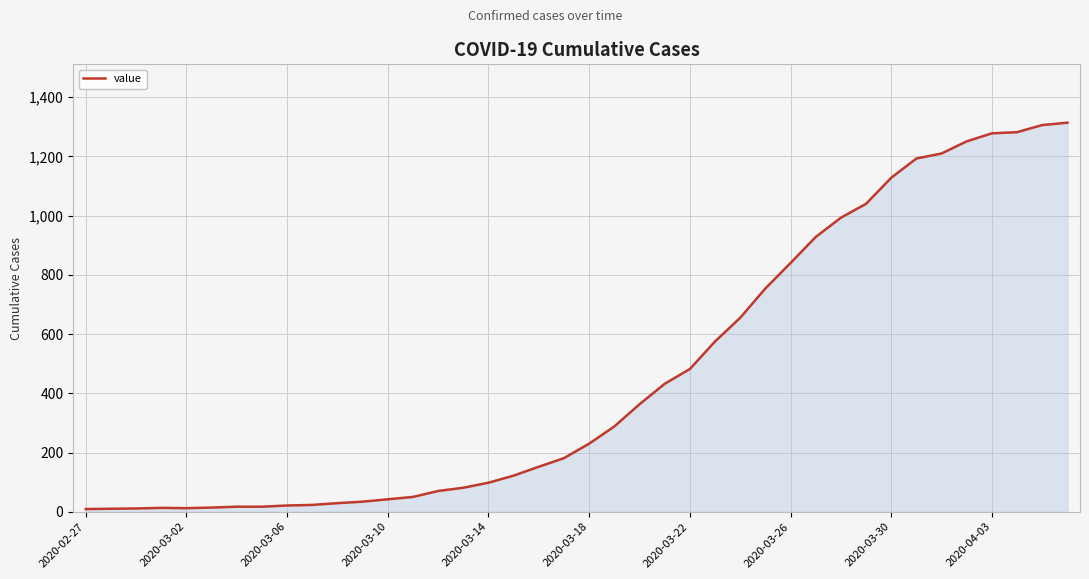

What is the maximum value shown in the chart?

1314